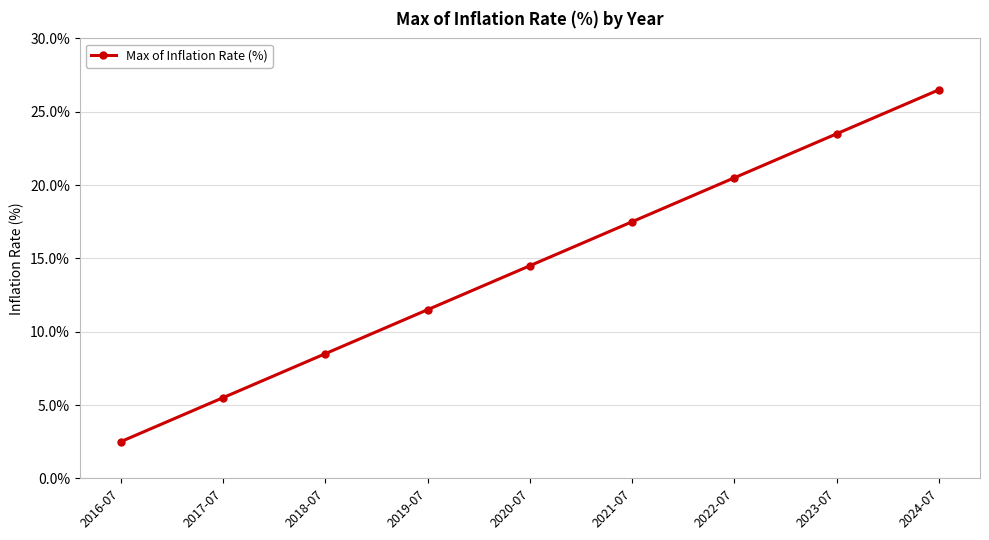

Where is the data nearest to the value 14?

2020-07